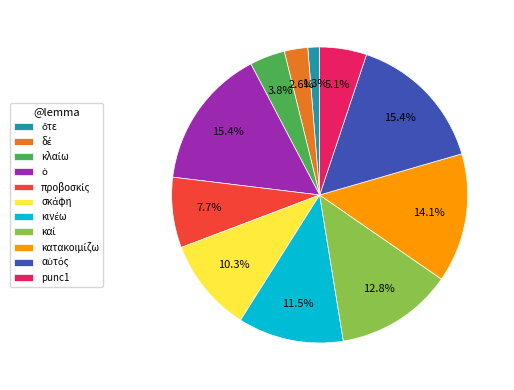

Is there any slice that represents more than half of the pie?

No